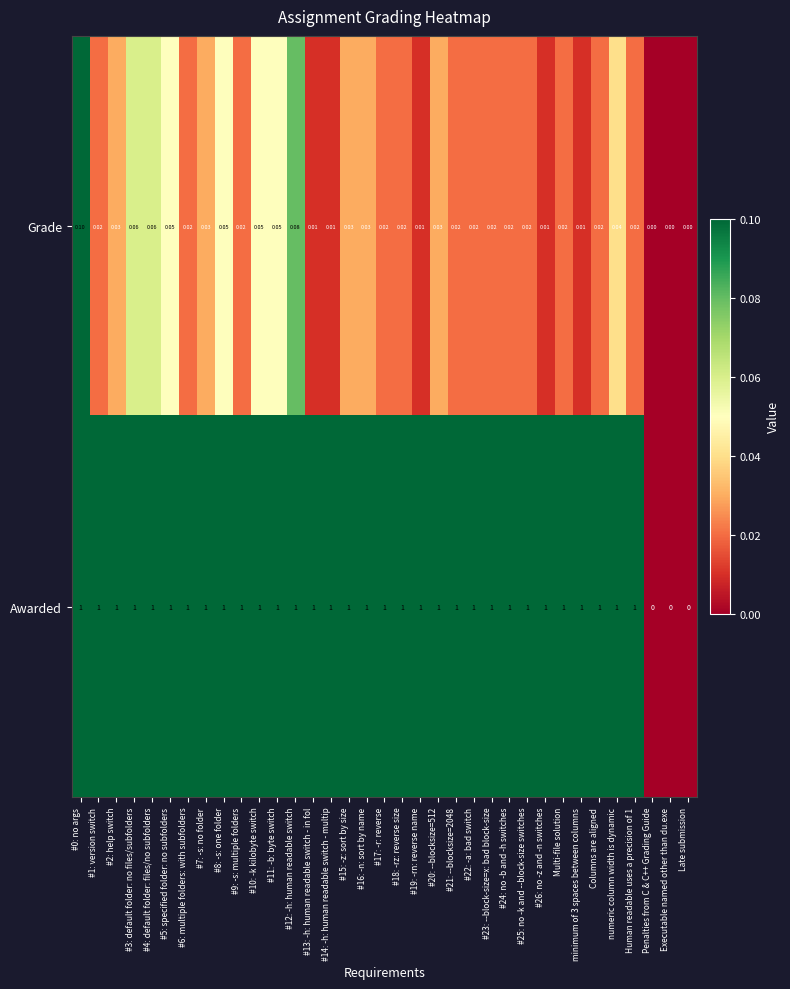

Is the value of Grade at #18: -rz: reverse size greater than the value of Awarded at #6: multiple folders: with subfolders?

No